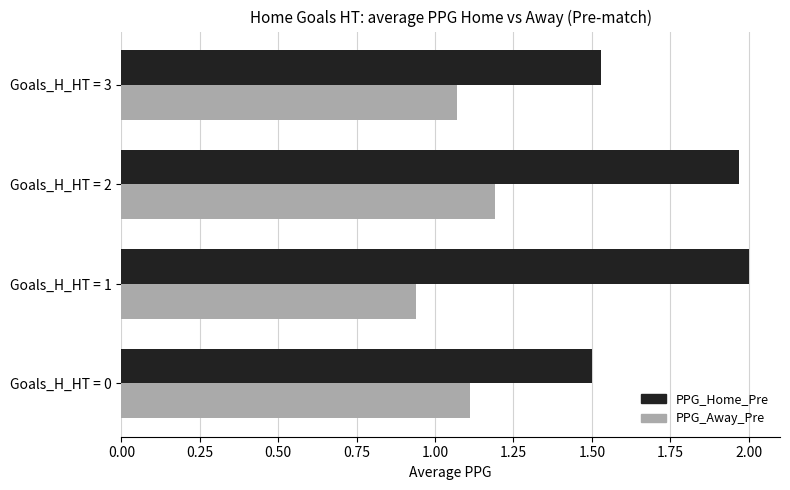

What is the sum of all PPG_Away_Pre values?

4.3